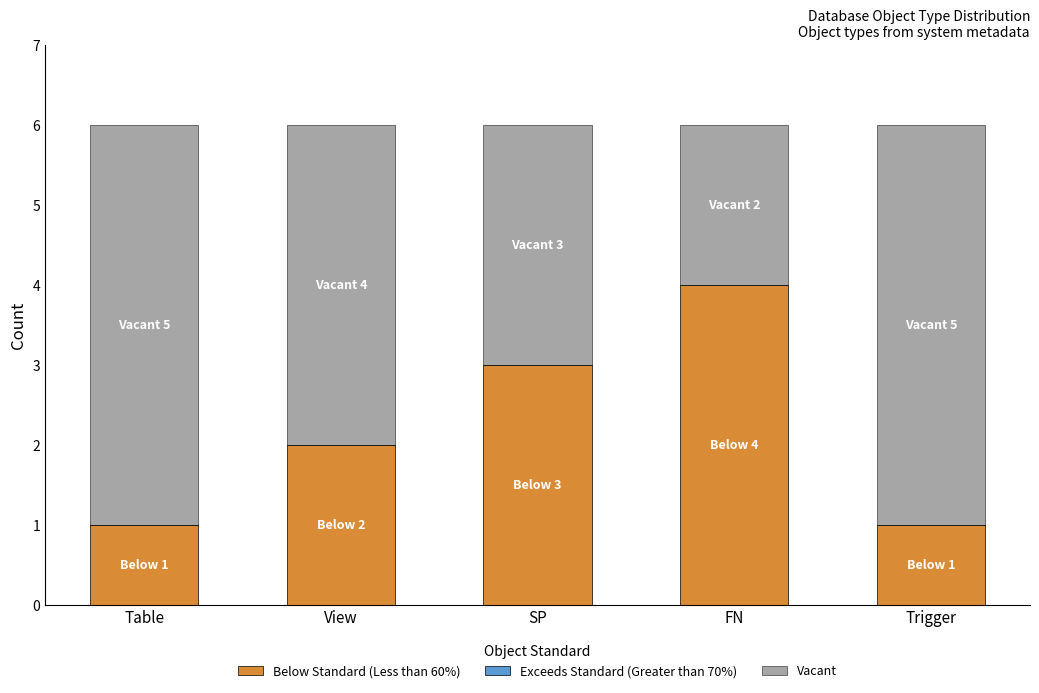

How many Below Standard (Less than 60%) values are between 1 and 3?

4